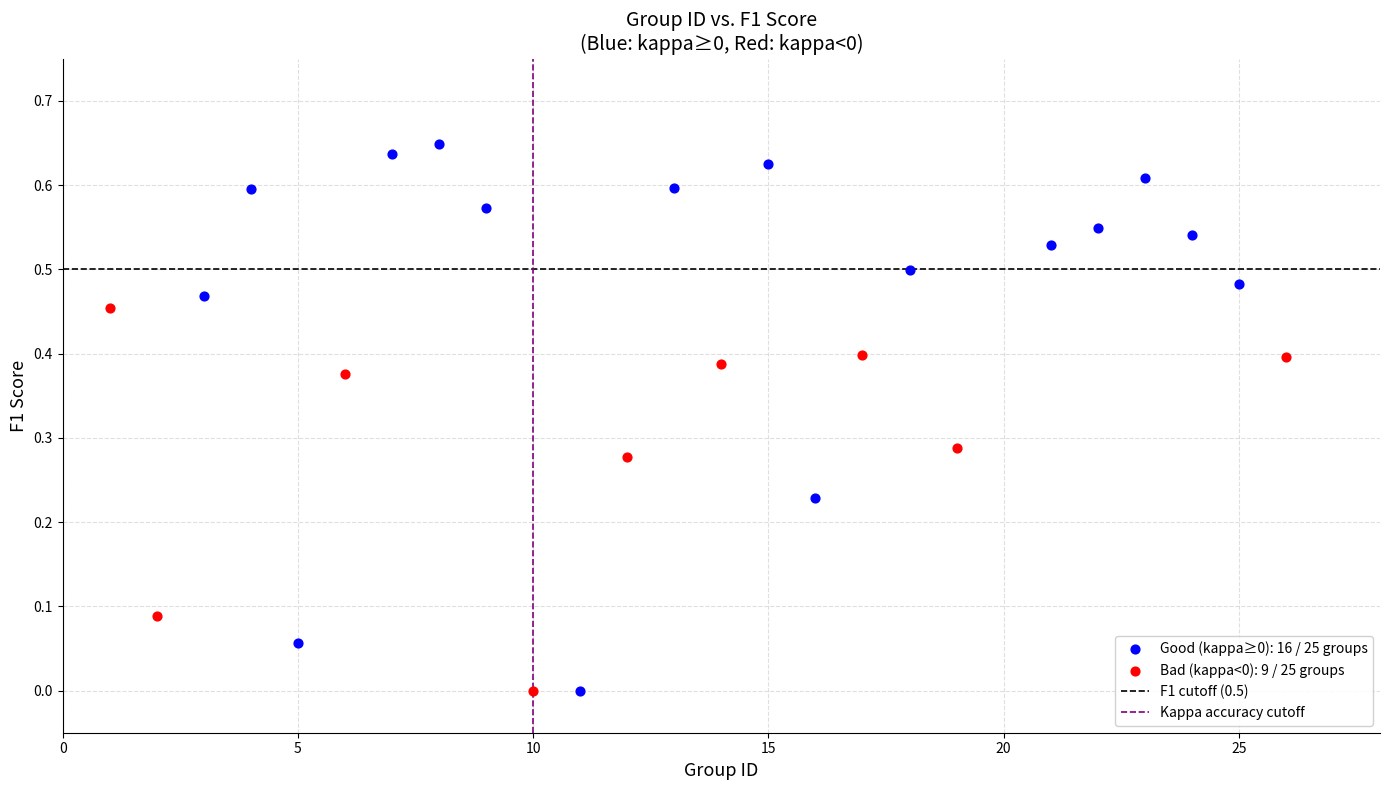

Which series has the widest spread of Y values?

Good (kappa≥0): 16 / 25 groups